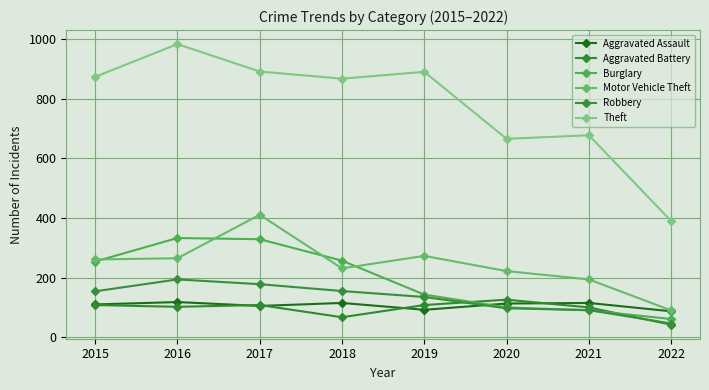

Which has a higher value, 2016 or 2017?

2016